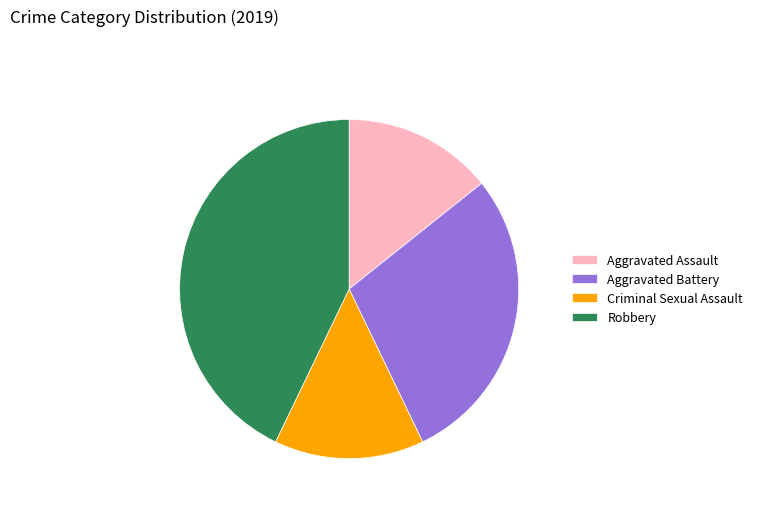

How many slices are in this pie chart?

4